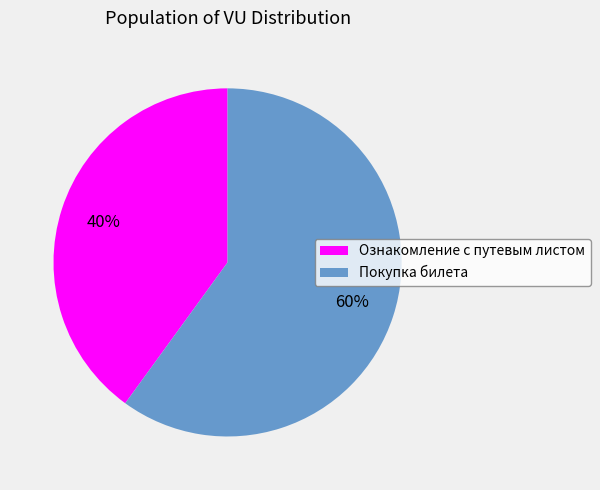

How many slices are in this pie chart?

2